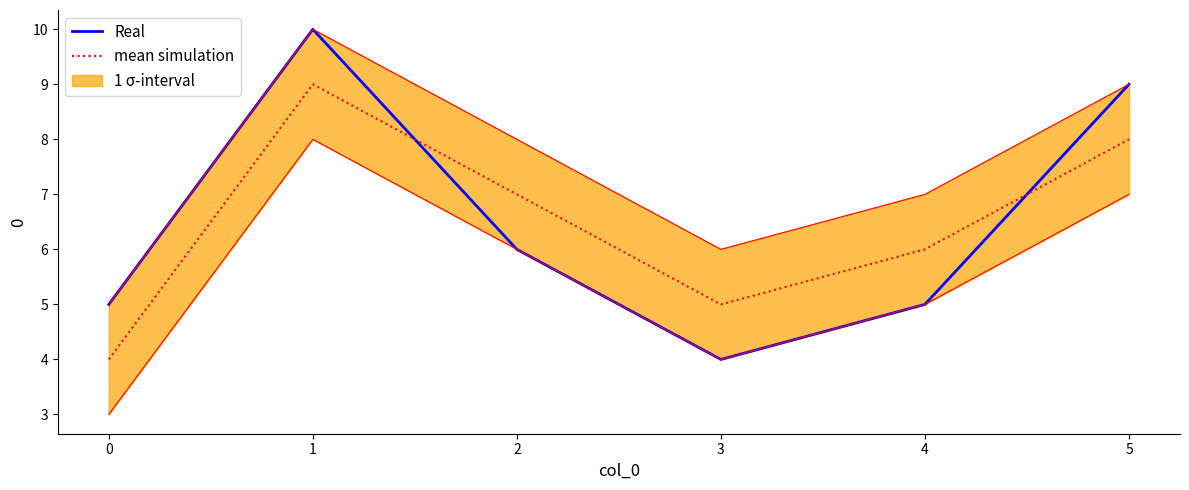

Where is the first local minimum for mean simulation?

3